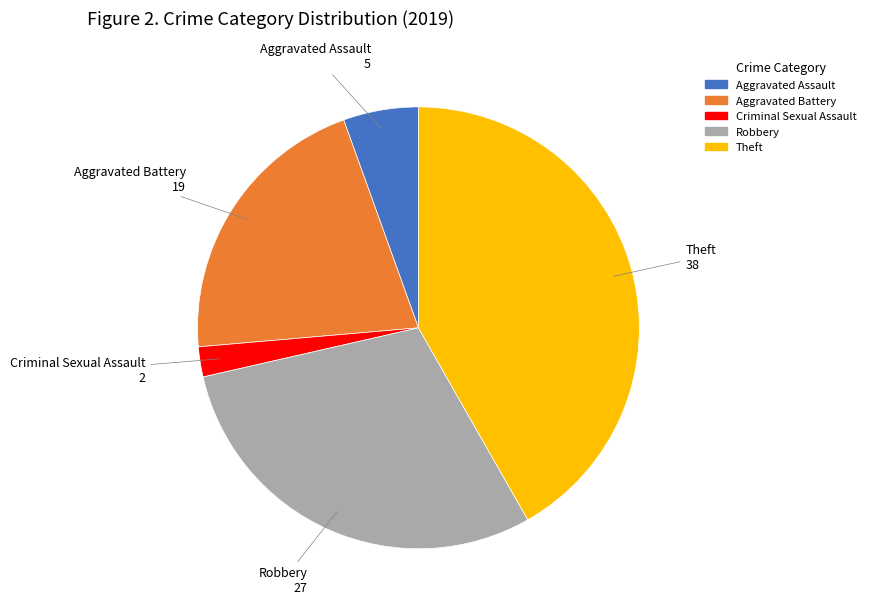

Count the number of slices in the pie.

5